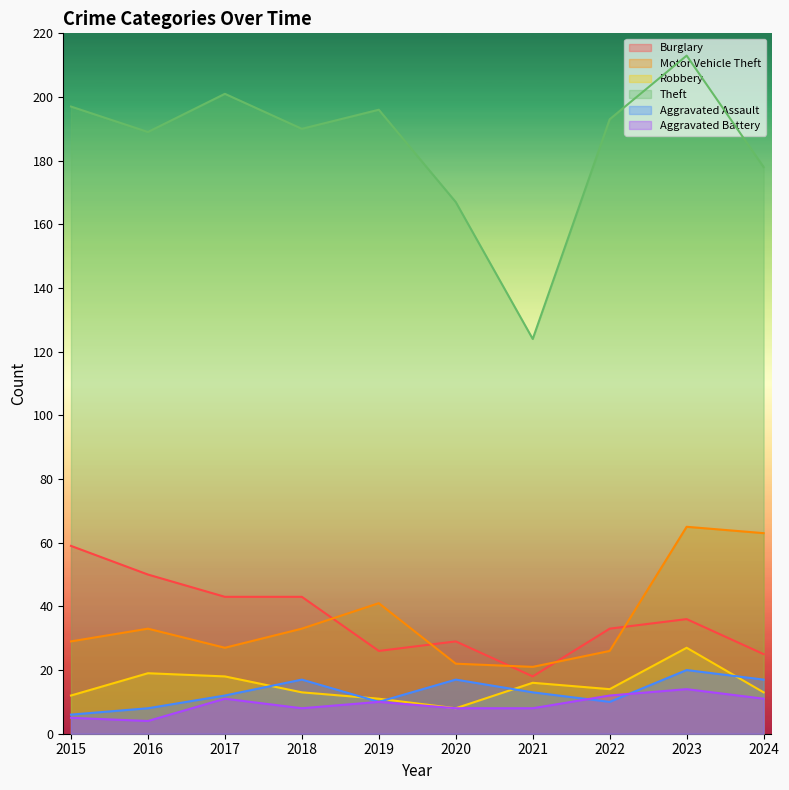

What is the value of the Theft point at the 6th from the left?

167